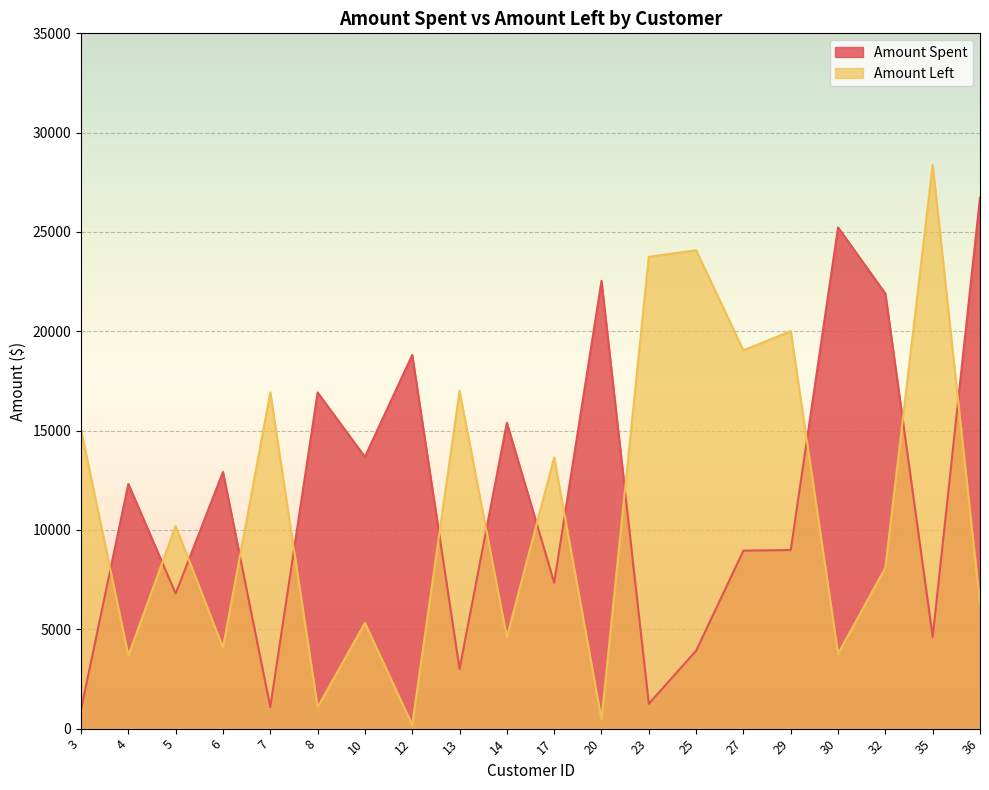

What value does the Amount Left series have at 32, to the nearest 50?

8100